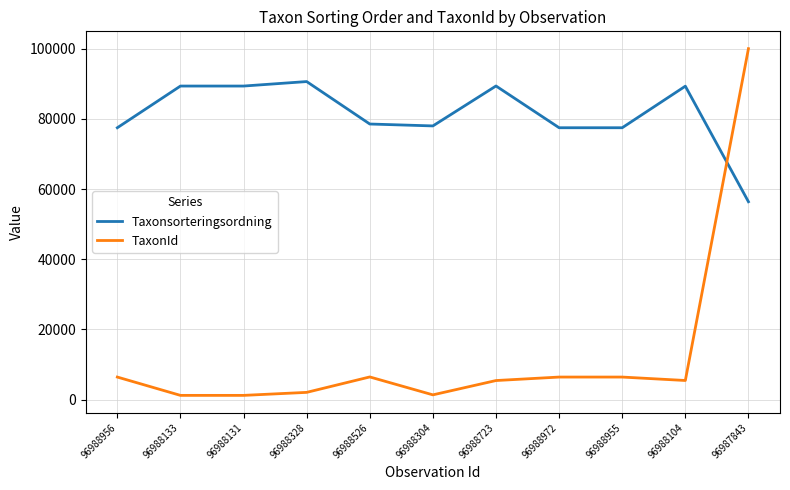

What is the minimum value shown in the chart?

1202